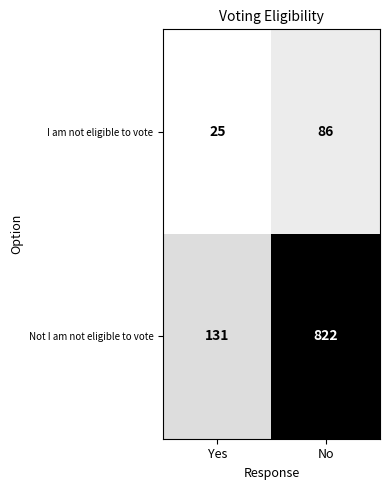

What is the sum of all I am not eligible to vote values?

111